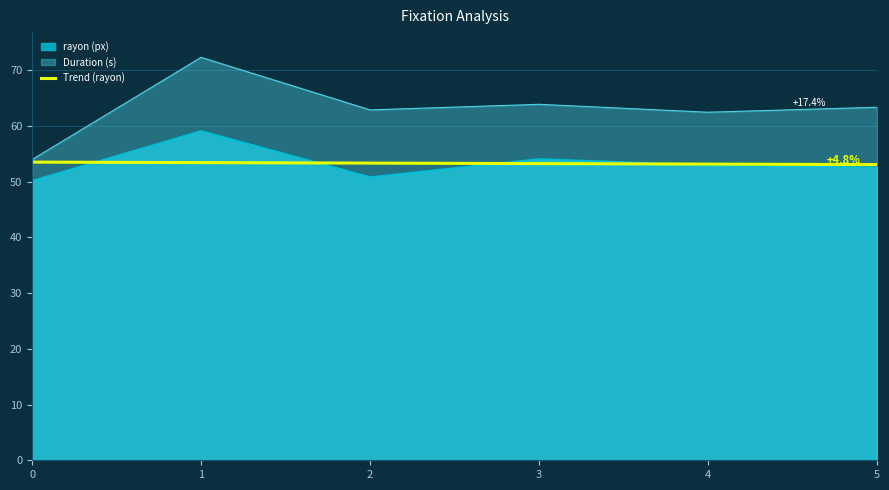

What is the average value?

53.3